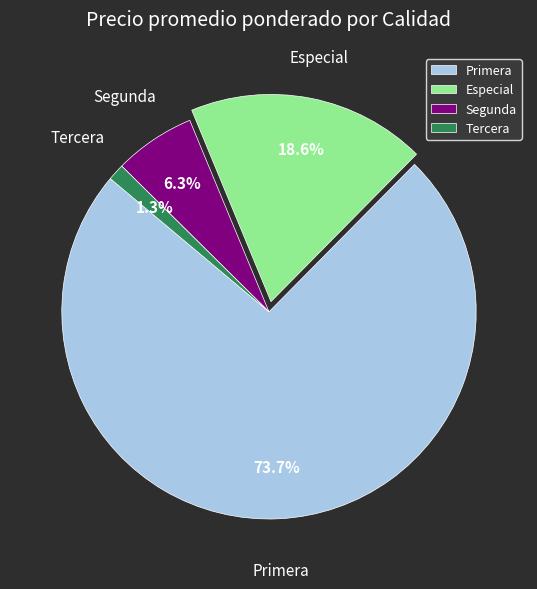

How much of the chart is everything except Segunda?

93.7%